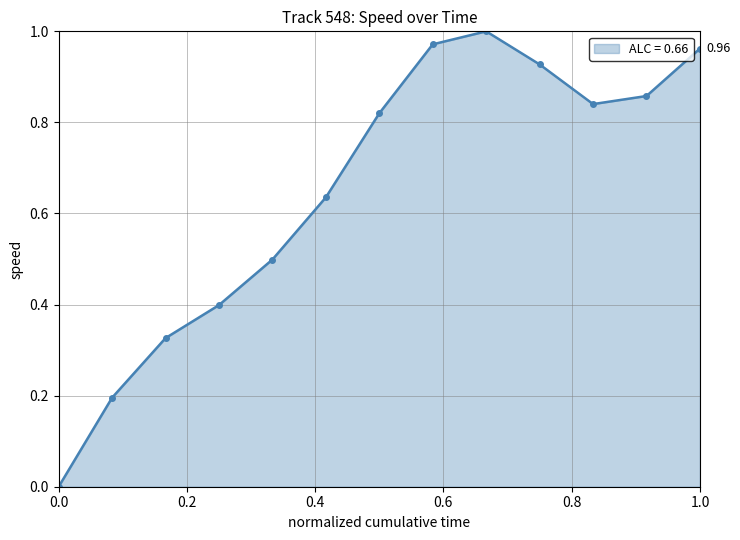

How many interior local valleys (lower than both neighbors) does the data have?

1